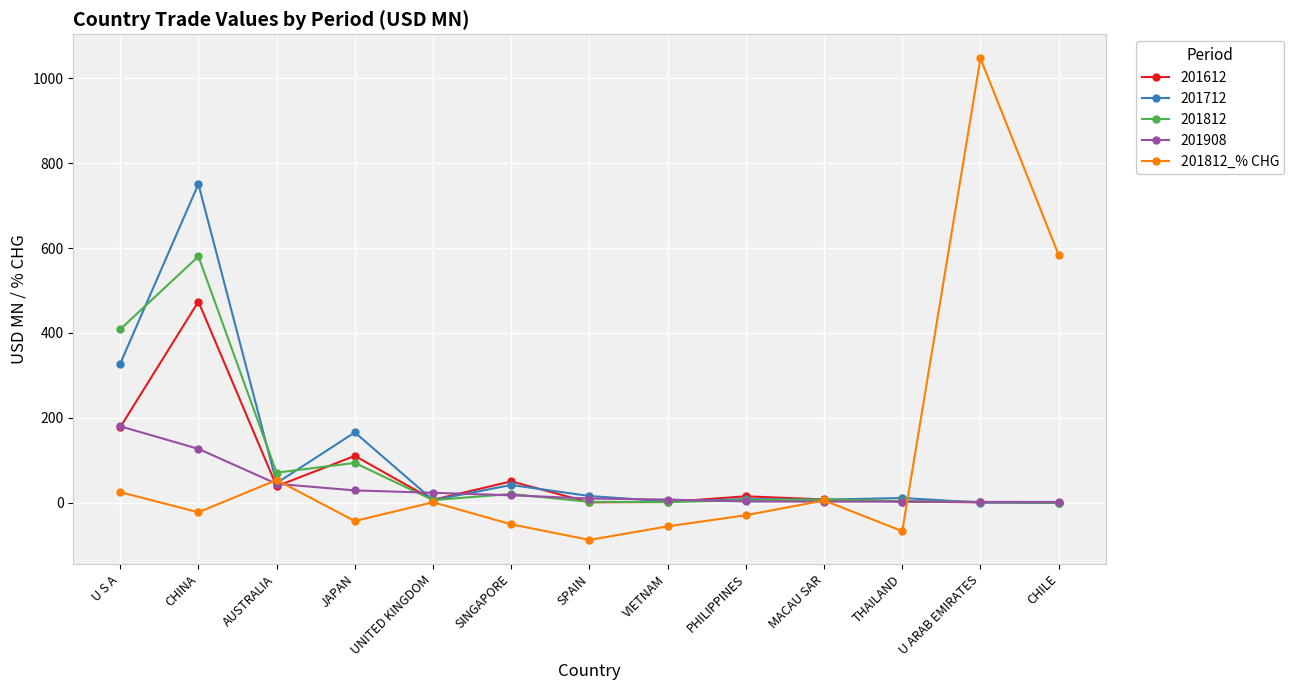

How many data points does each series have?

13